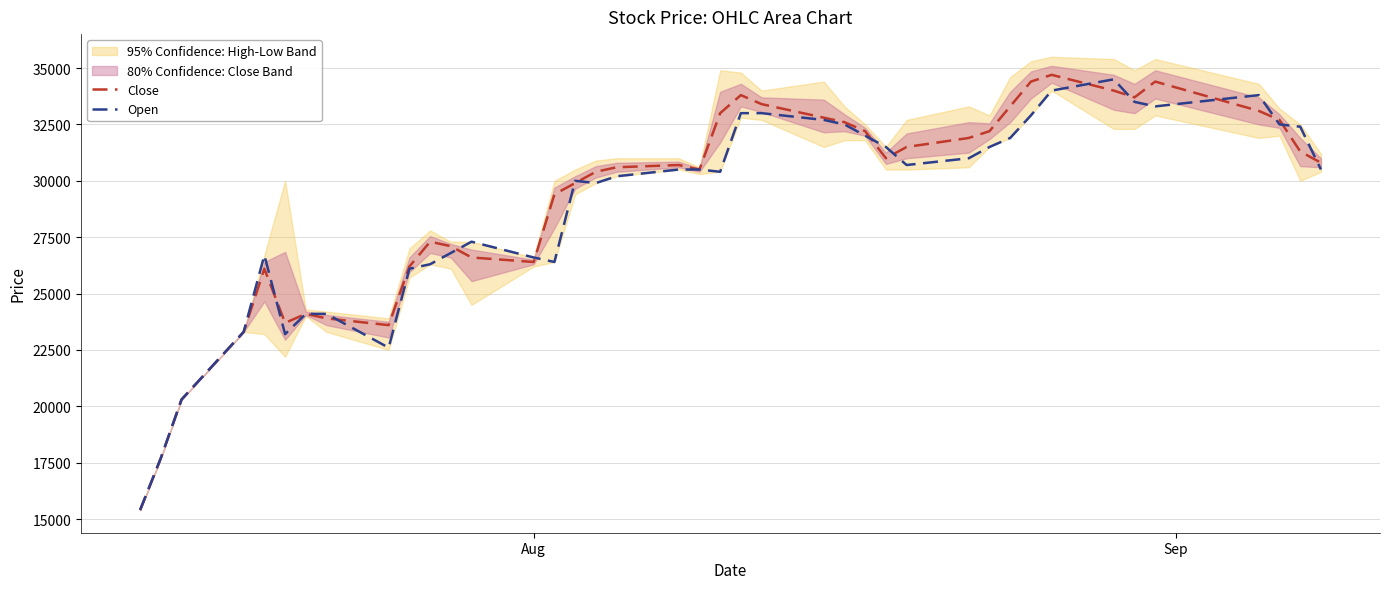

Reading right to left, extract all data points from this chart.

Close: 30800	31300	32700	33100	34400	33700	34000	34700	34400	33300	32200	31900	31500	31000	32200	32600	32800	33400	33800	33000	30500	30700	30600	30400	29900	29400	26400	26600	27100	27300	26200	23600	23900	24100	23700	26100	23300	20300	17700	15400
Open: 30500	32400	32500	33800	33300	33500	34500	34000	32900	31900	31500	31000	30700	31500	32000	32500	32700	33000	33000	30400	30500	30500	30200	29900	30000	26400	26600	27300	26800	26300	26100	22600	24100	24100	23200	26700	23300	20300	17700	15400